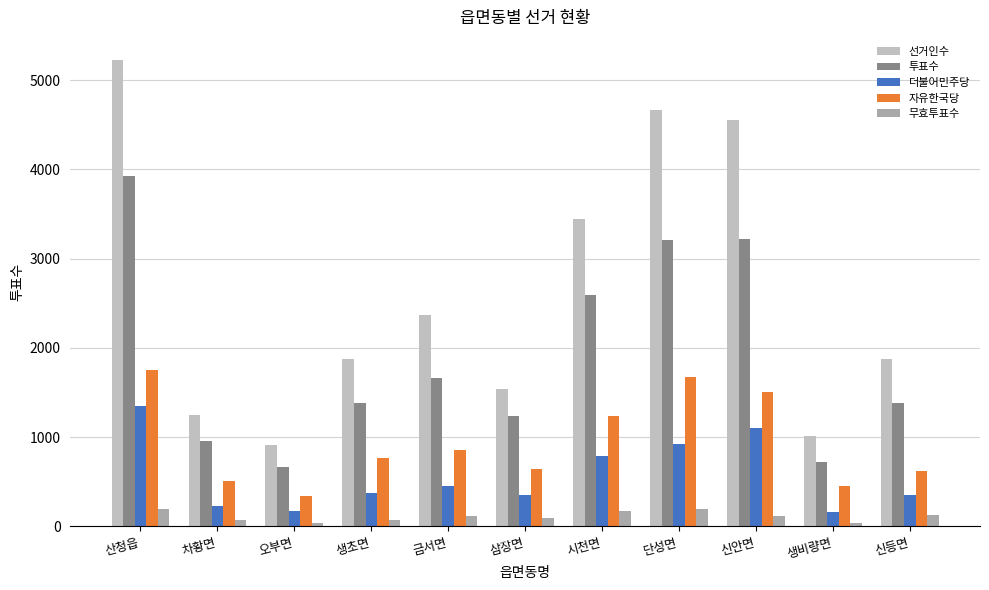

What value does the 선거인수 series have at 산청읍?

5222